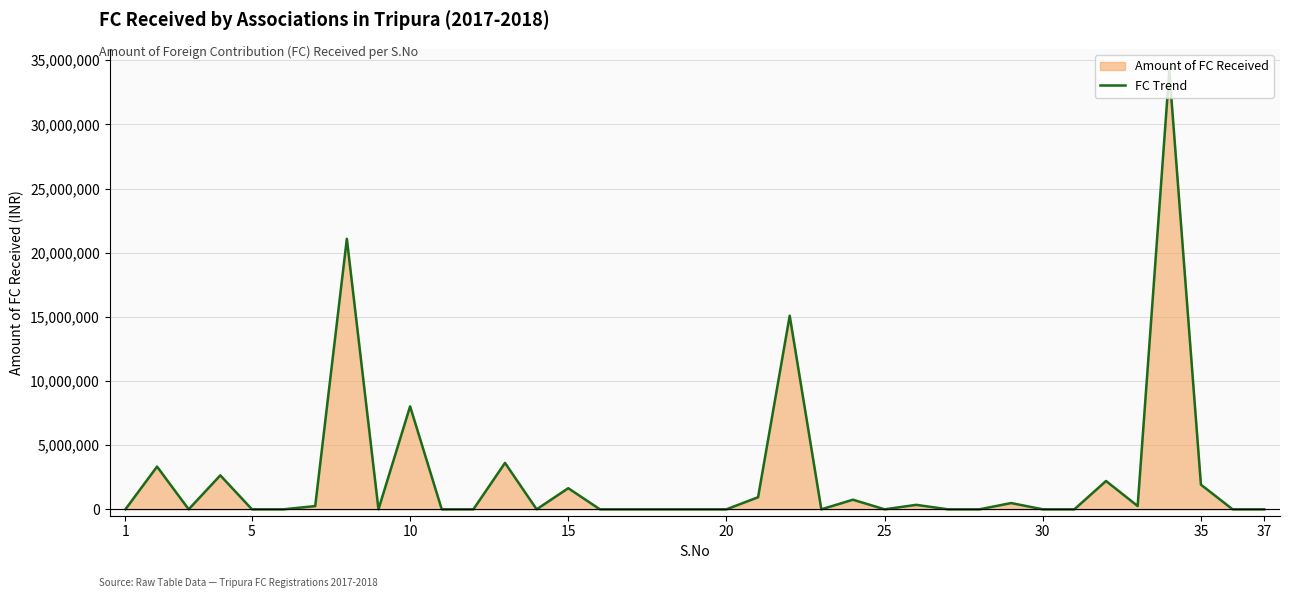

What is the greatest value displayed?

34171299.6